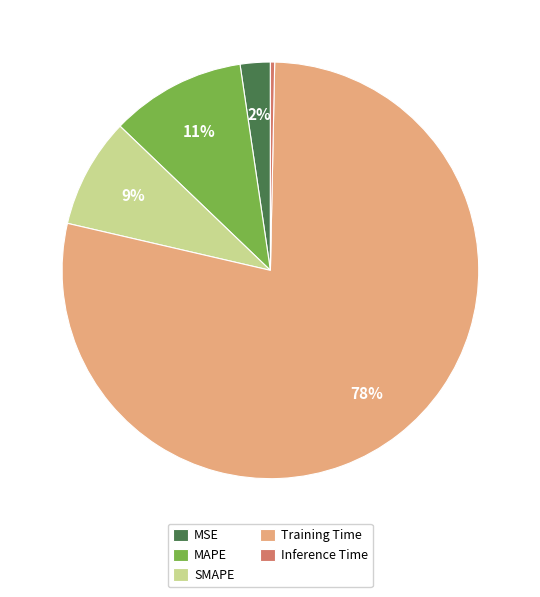

To the nearest percent, what is the combined percentage of SMAPE and Training Time?

87%